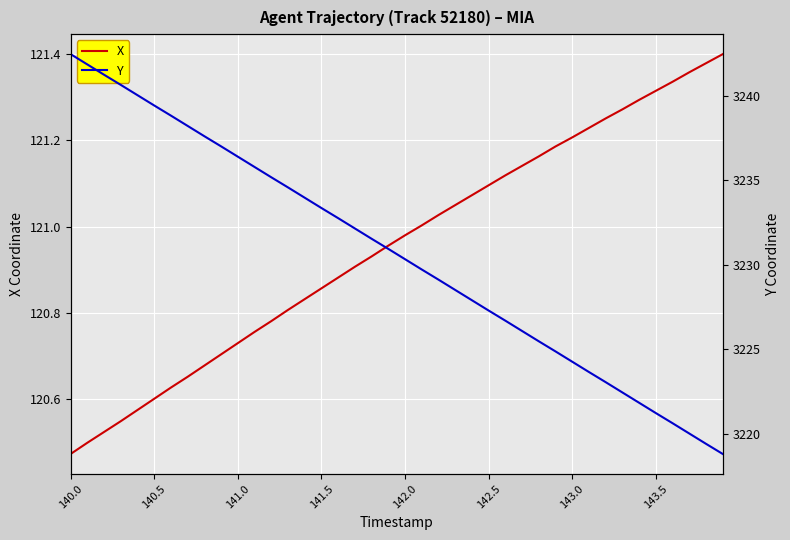

What is the average value of the Y series?

3230.6